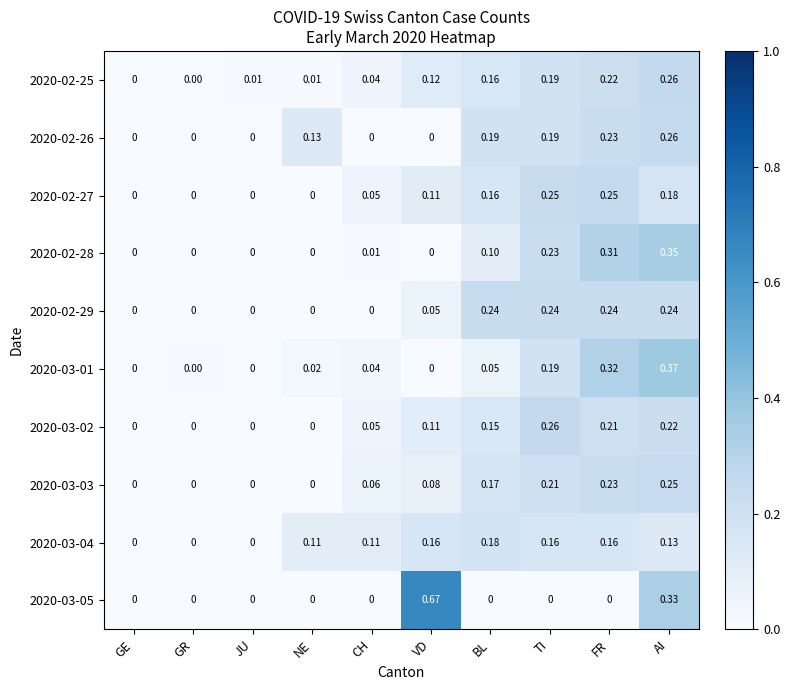

At which category is the sum across all series the highest?

AI